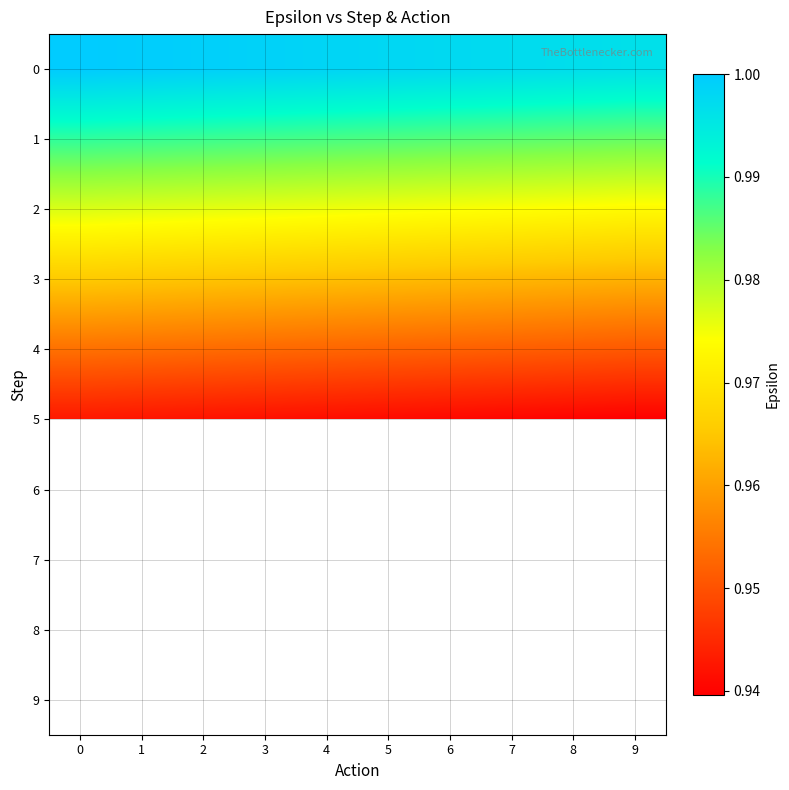

Rank the series at 5 from lowest to highest value.

5, 6, 7, 8, 9, 4, 3, 2, 1, 0